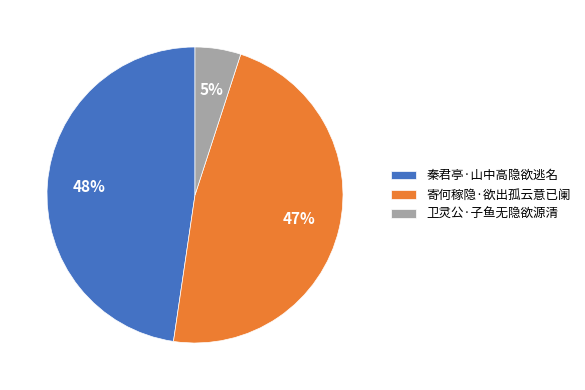

Is 寄何稼隐·欲出孤云意已阑 the majority of the pie?

No